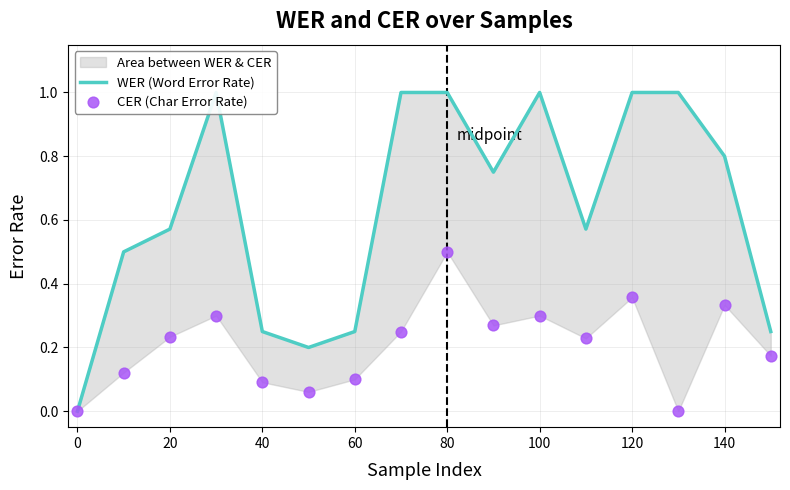

Which series contains the lowest Y value?

WER (Word Error Rate)